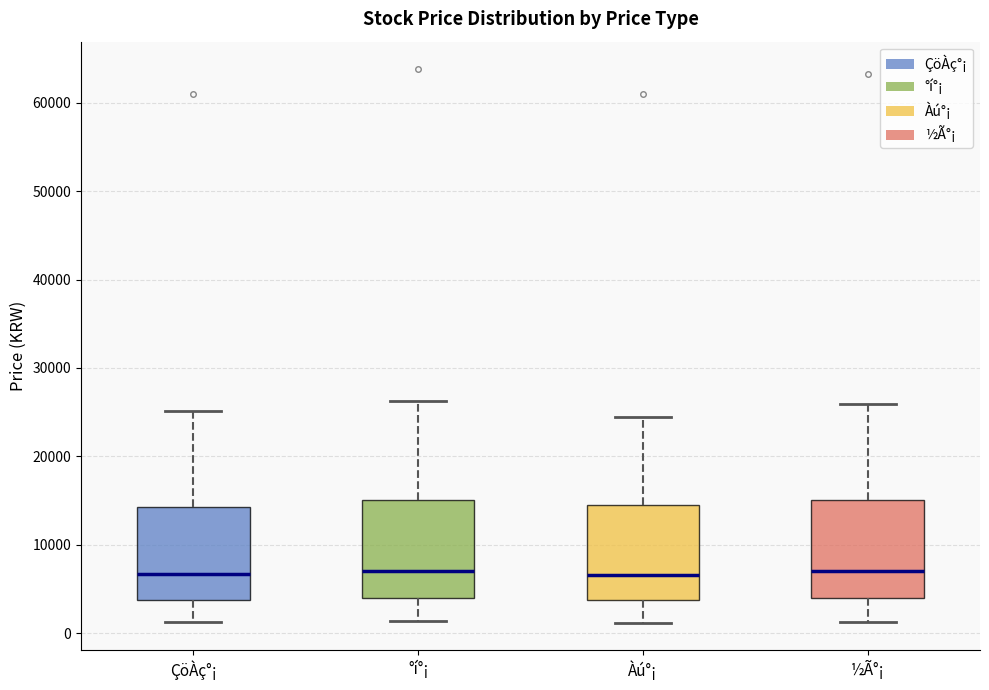

Reading left to right, read every box against the y-axis: the position of its median line, the range the box covers, and the ends of its whiskers. The values are not printed on the chart, so give them approximately, as read against the axis.

ÇöÀç°¡: median 7000, box 4000 to 14000, whiskers 1000 to 25000
°í°¡: median 7000, box 4000 to 15000, whiskers 1000 to 26000
Àú°¡: median 7000, box 4000 to 14000, whiskers 1000 to 24000
½Ã°¡: median 7000, box 4000 to 15000, whiskers 1000 to 26000